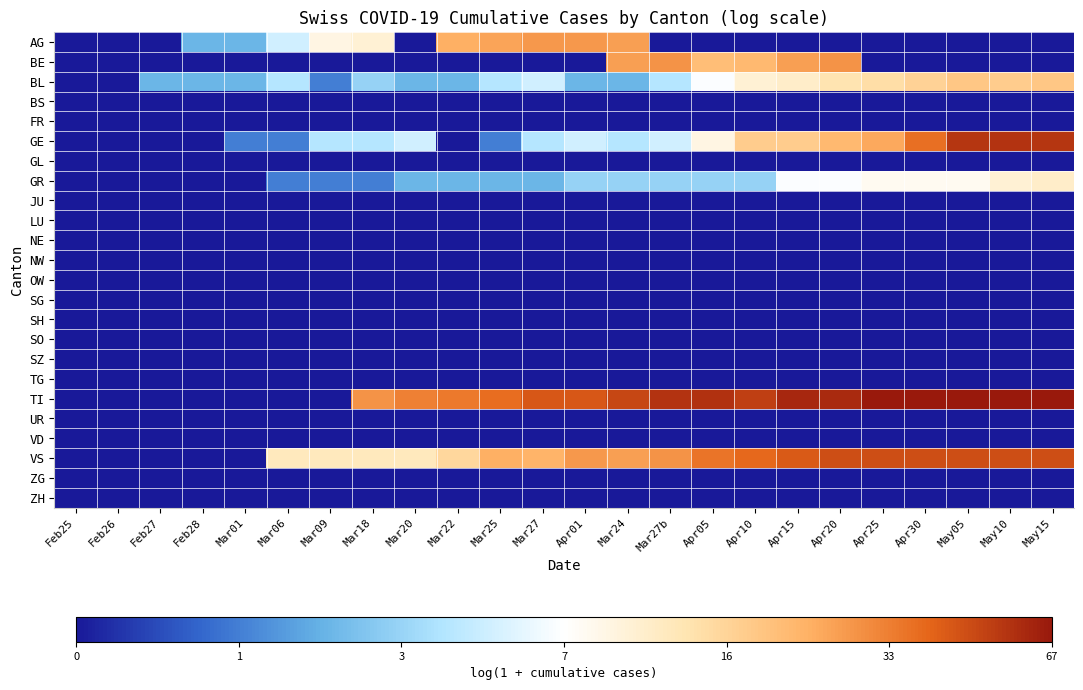

At Feb27, list the series in order from largest to smallest.

BL, AG, BE, BS, FR, GE, GL, GR, JU, LU, NE, NW, OW, SG, SH, SO, SZ, TG, TI, UR, VD, VS, ZG, ZH